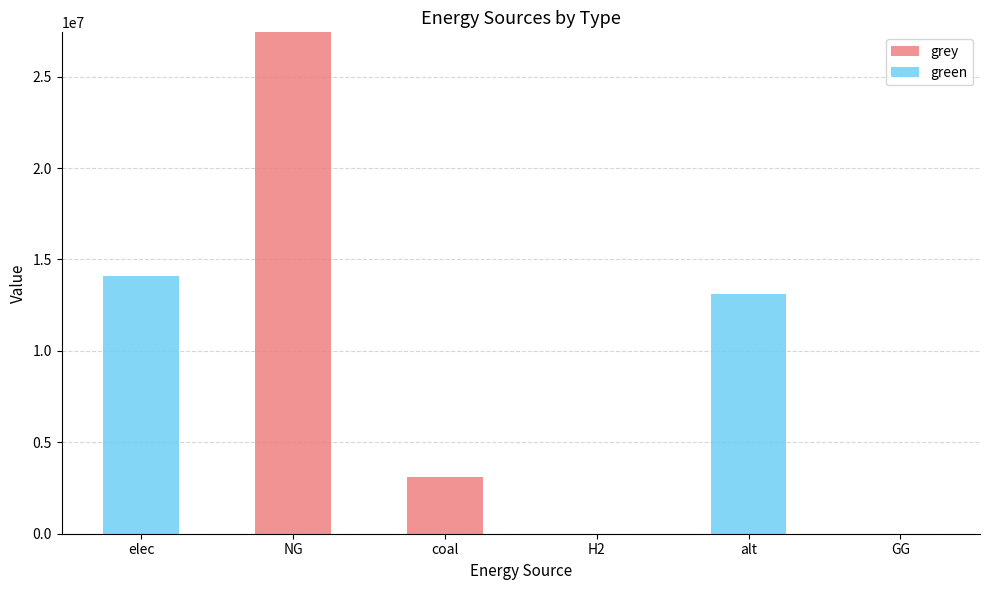

Is it true that grey equals 3116187.2 at coal?

True